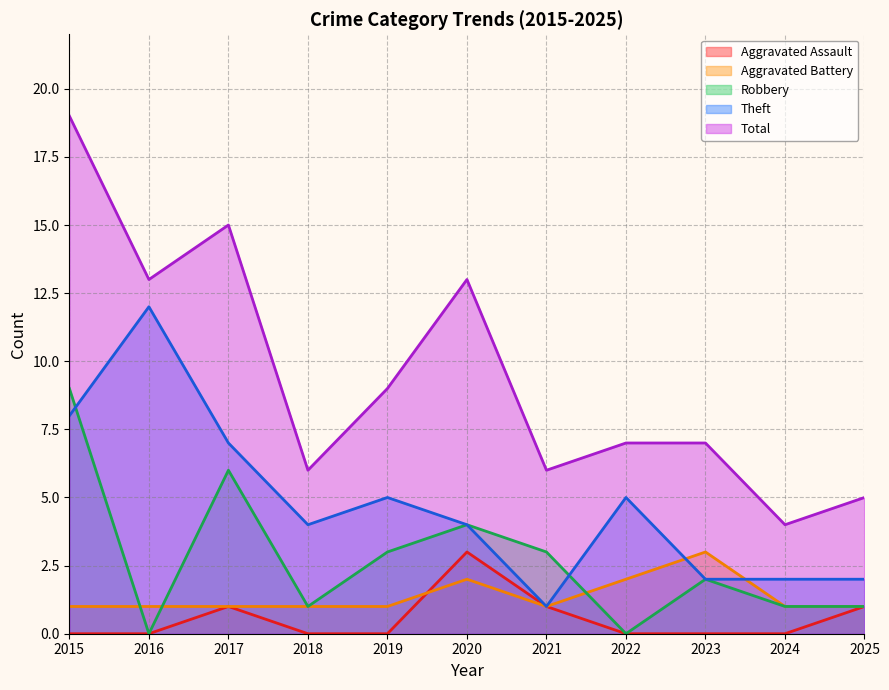

At how many categories does at least one series exceed 9?

4